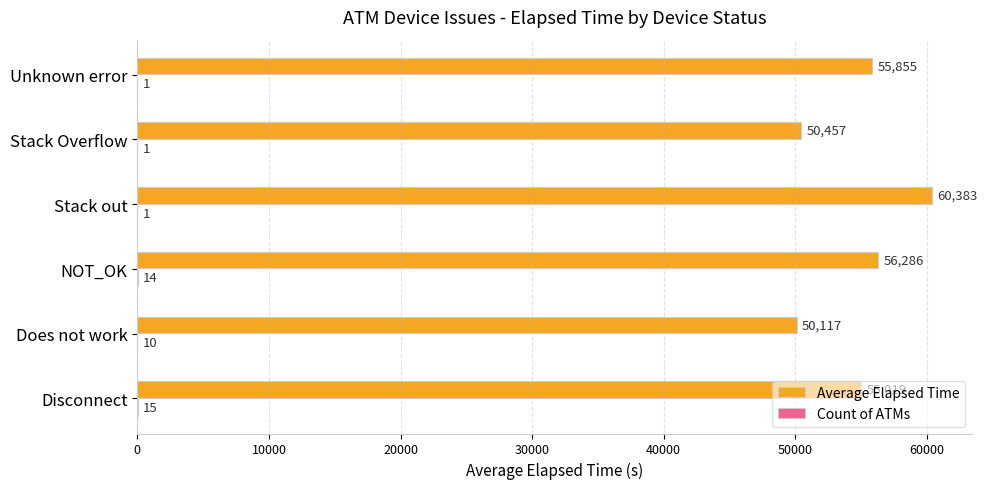

Which series changed the most between NOT_OK and Unknown error?

Average Elapsed Time